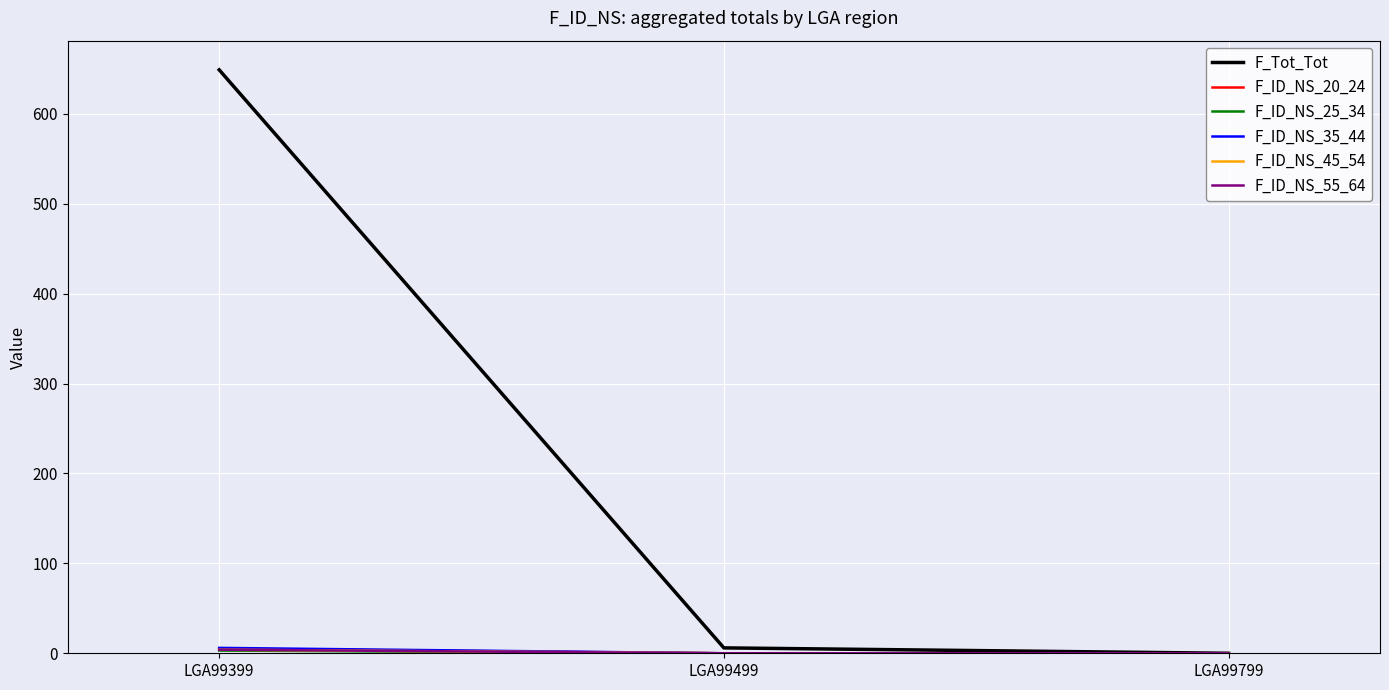

Does the chart display data point markers on the line(s)?

No